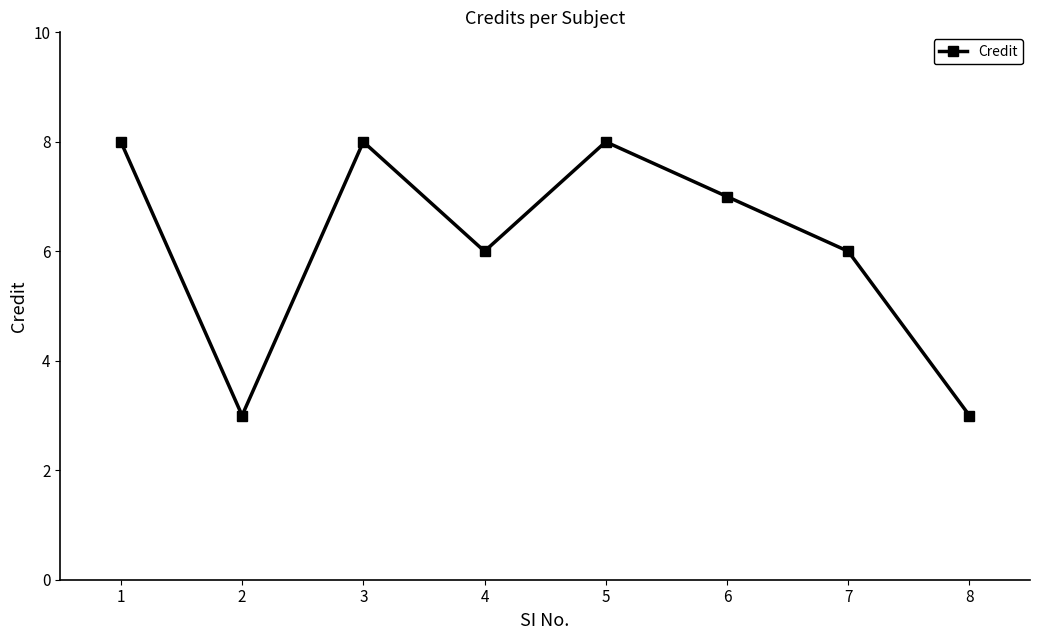

Between 7 and 3, which is larger?

3